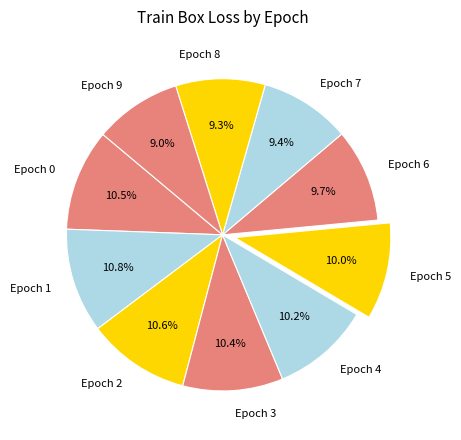

To the nearest percent, what is the difference between the Epoch 7 and Epoch 5 slice percentages?

1%